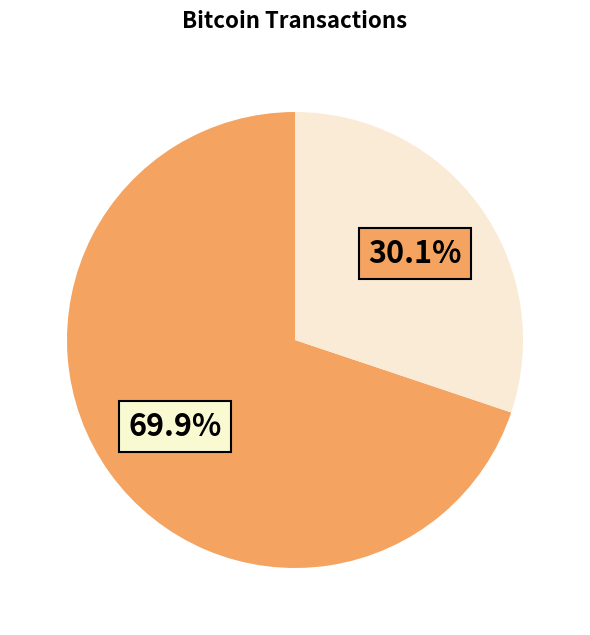

Does any single category account for the majority?

Yes